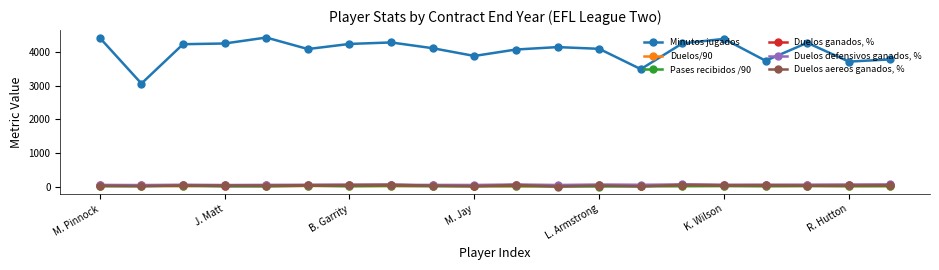

True or false: Minutos jugados and Duelos defensivos ganados, % intersect in this chart.

False